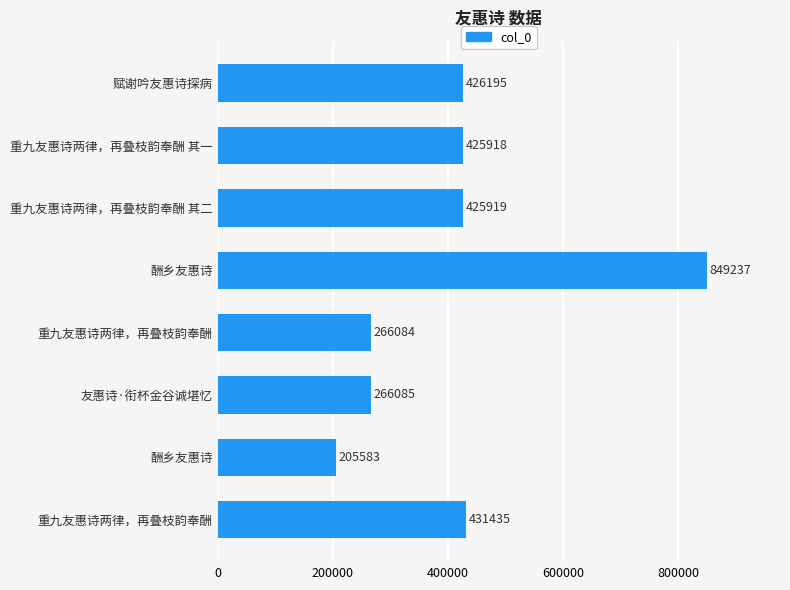

How many data points does each series have?

8